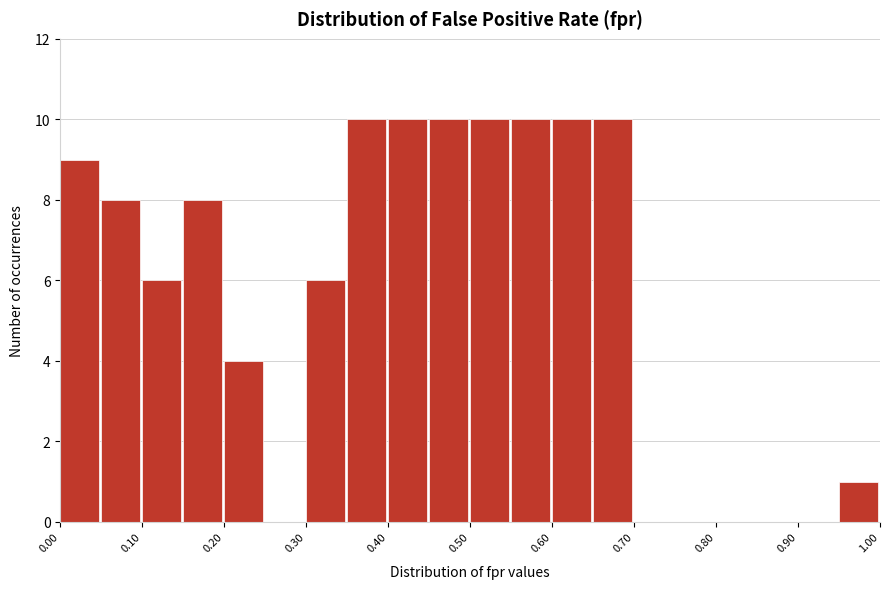

How tall is the bar that spans 0.45 to 0.50 on the x-axis? The values are not printed on the chart, so give them approximately, as read against the axis.

10